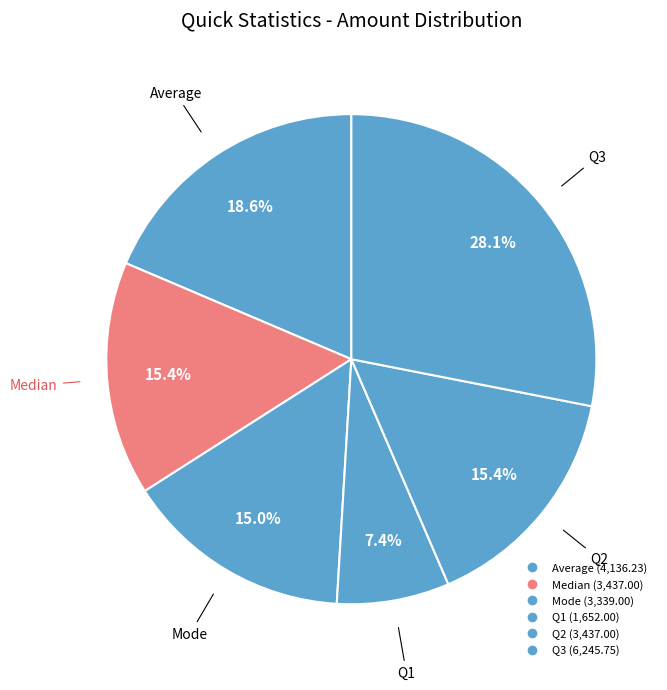

How many segments does this pie chart have?

6